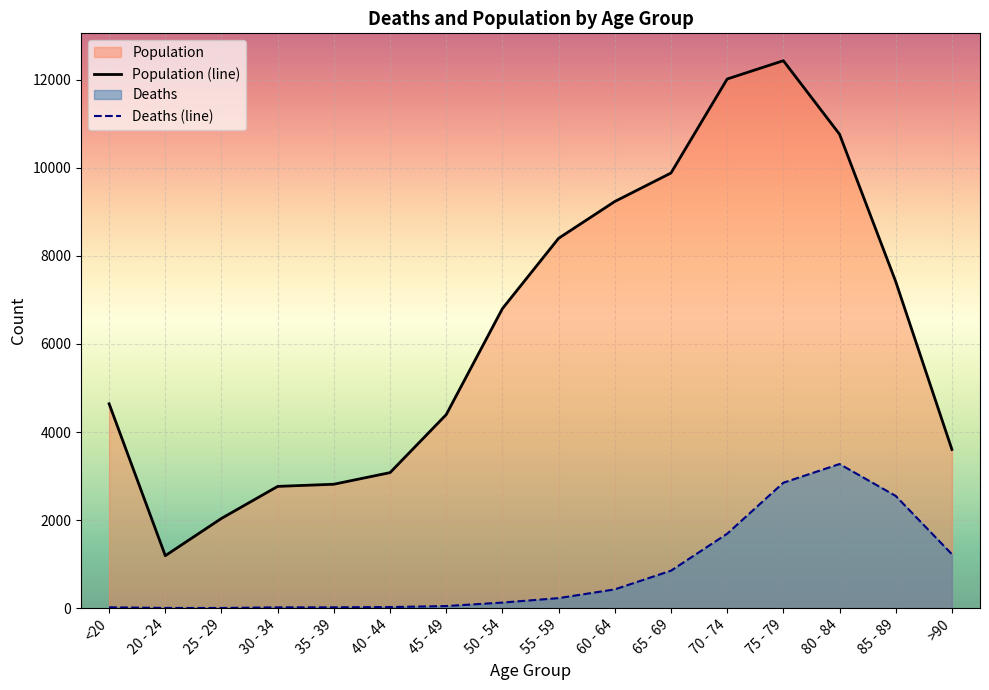

List the series in order of their overall mean, highest first.

Population (line), Deaths (line)